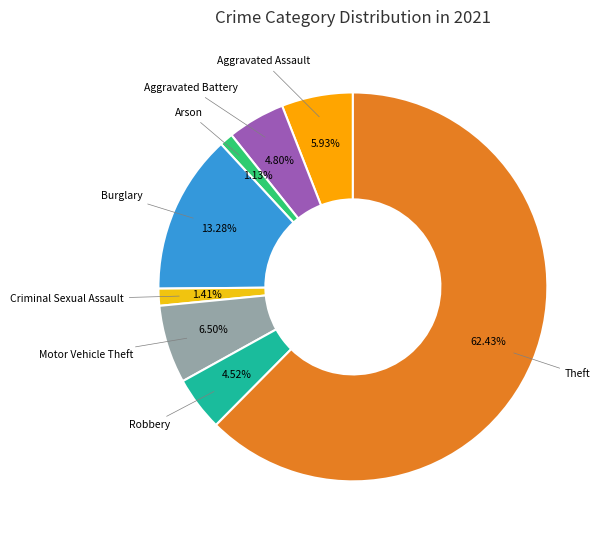

Do Theft and Arson together represent more than half of the pie?

Yes